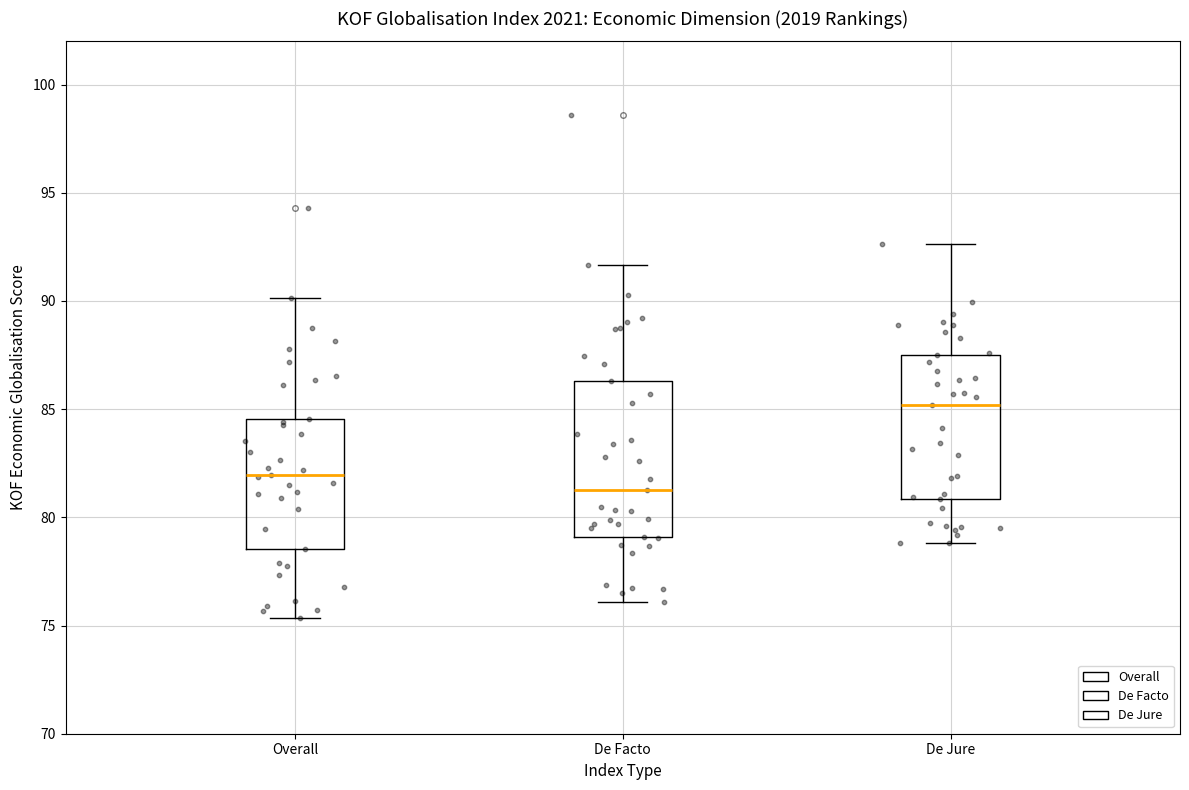

Comparing the boxes themselves (not the whiskers), which one is the tallest?

De Facto